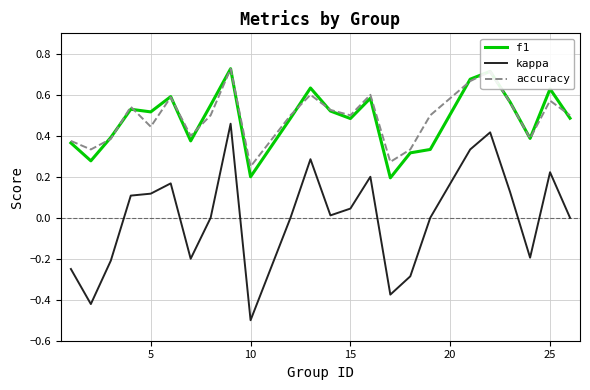

True or false: kappa and accuracy intersect in this chart.

False